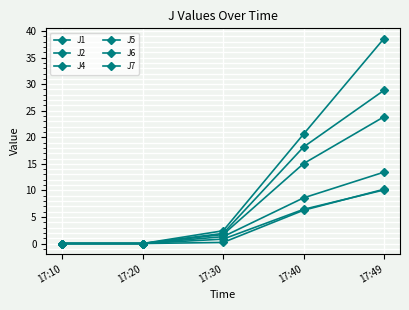

Which has a higher value, 17:40 or 17:30?

17:40